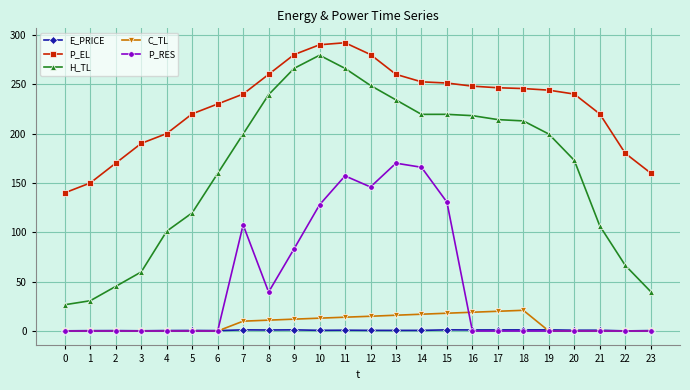

True or false: E_PRICE has more than 1 interior local peaks.

True